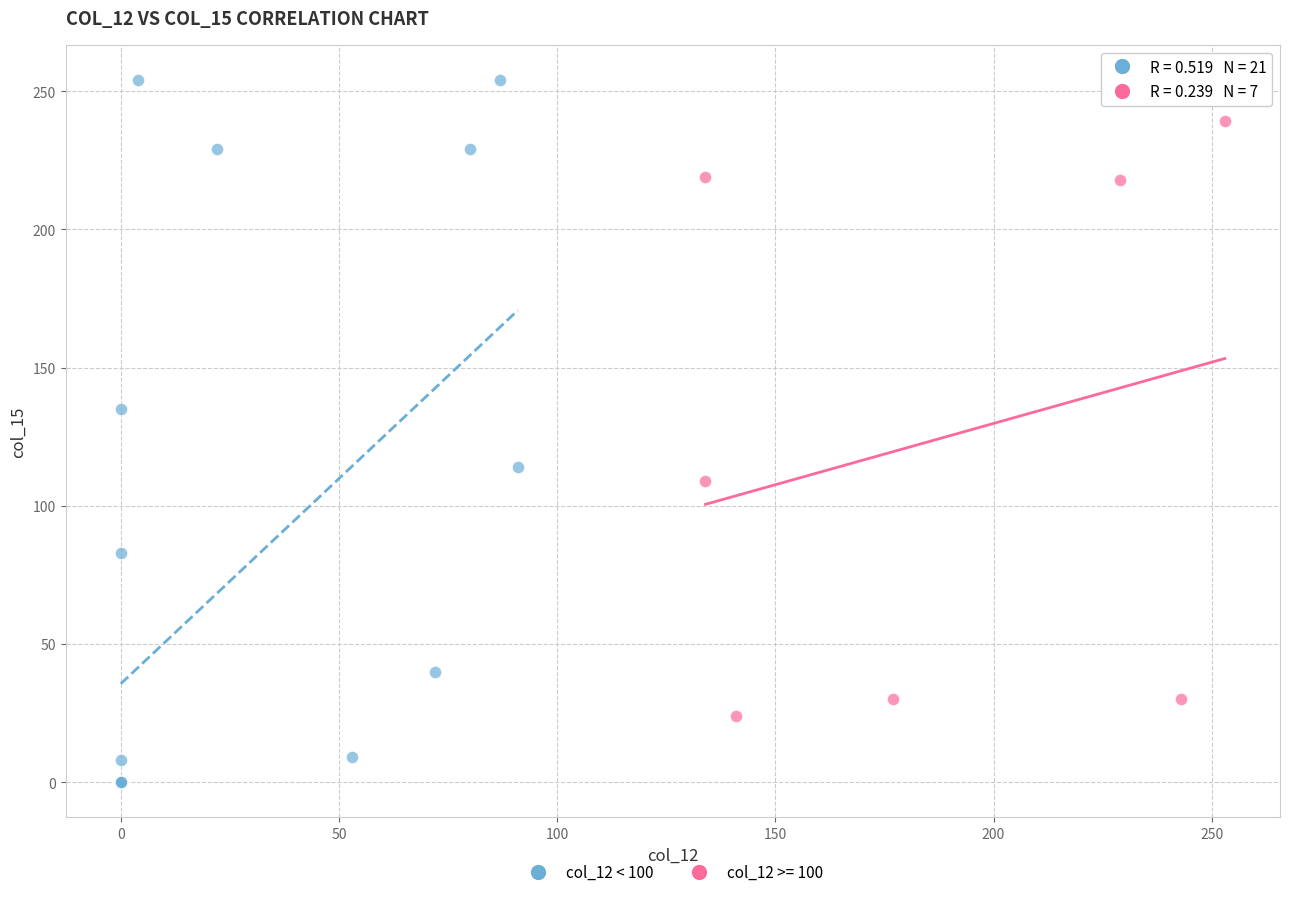

Which series reaches the maximum Y coordinate?

col_12 < 100